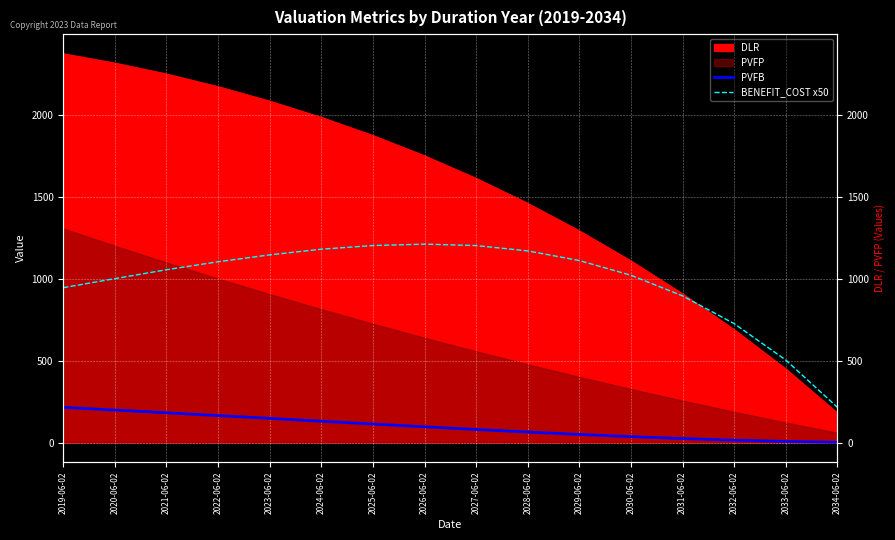

The BENEFIT_COST x50 series shows 332.0 at 2034-06-02. True or false?

False